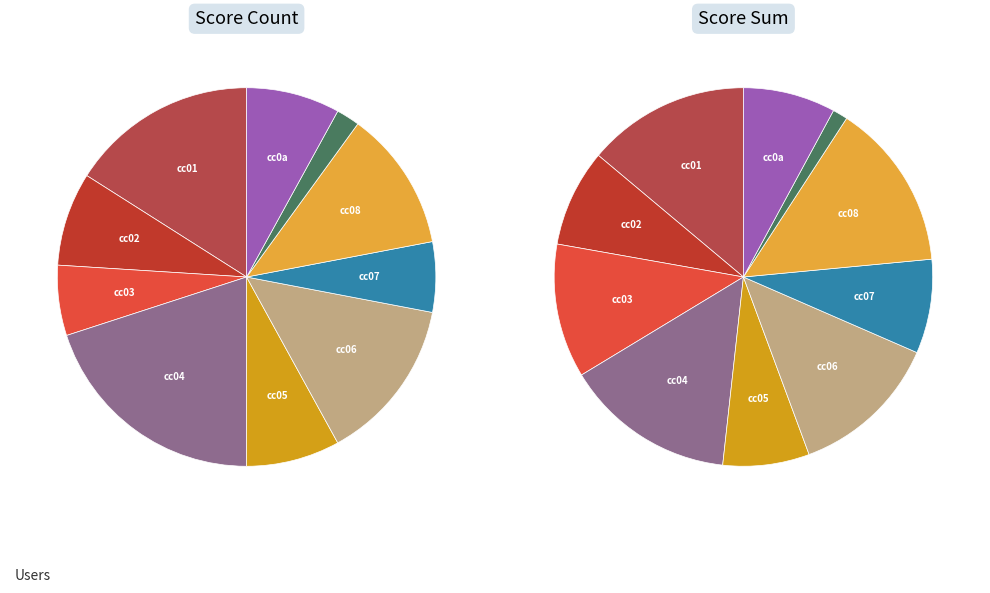

To the nearest percent, what is the difference between the largest and smallest slice percentages?

18%